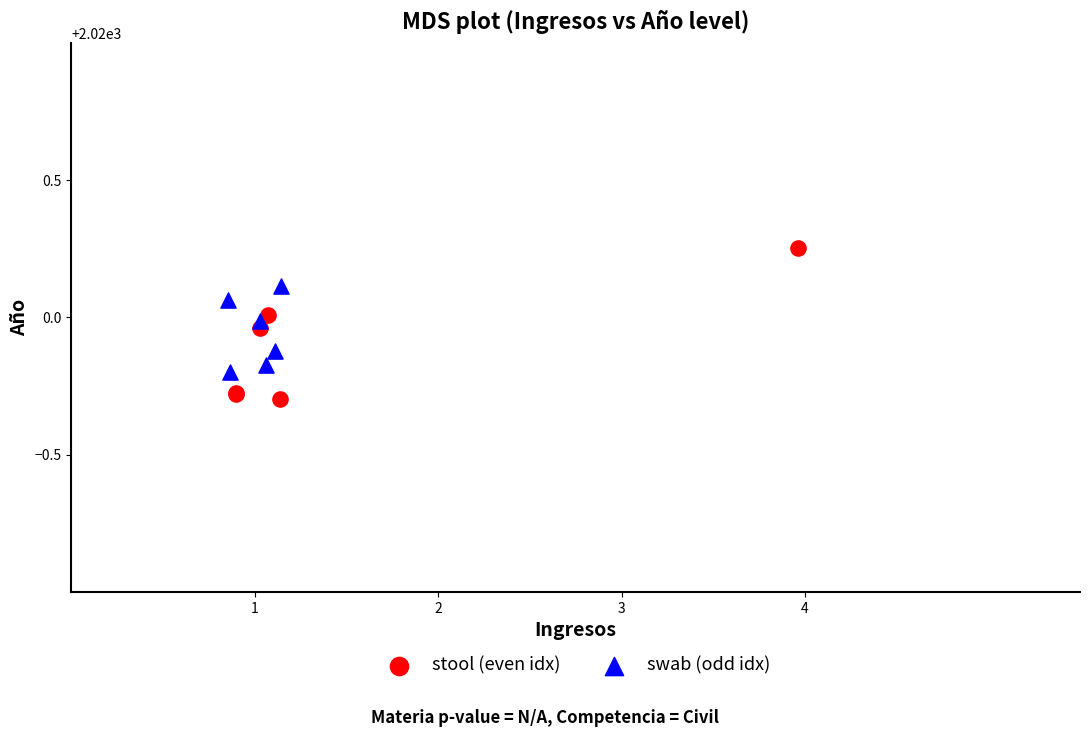

Which series has the largest Y range (max minus min)?

swab (odd idx)